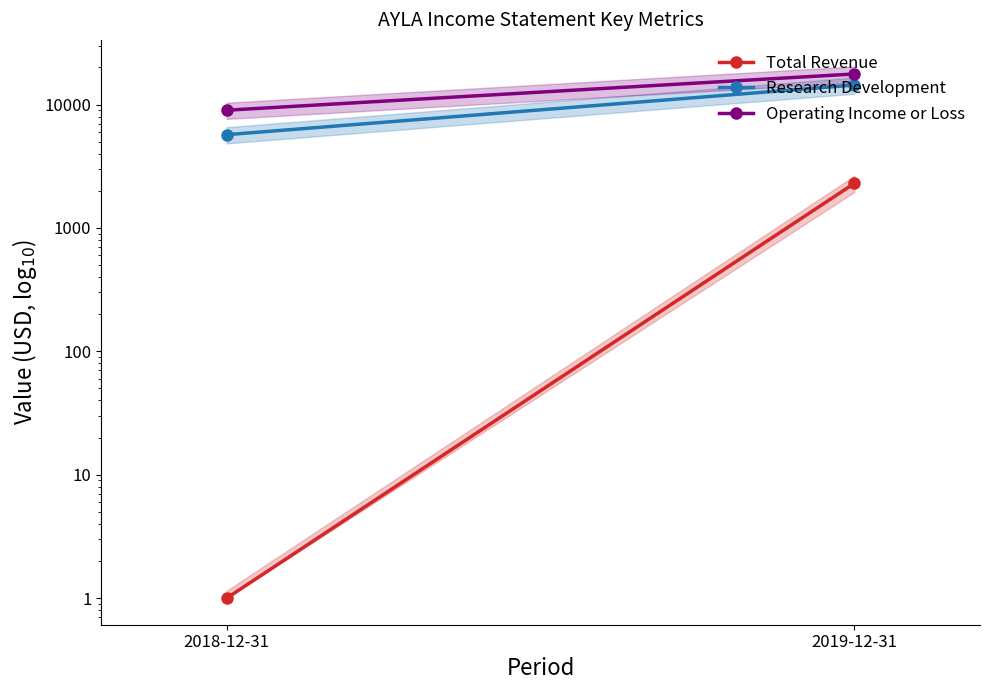

What is the label of the 1st point from the left?

2019-12-31